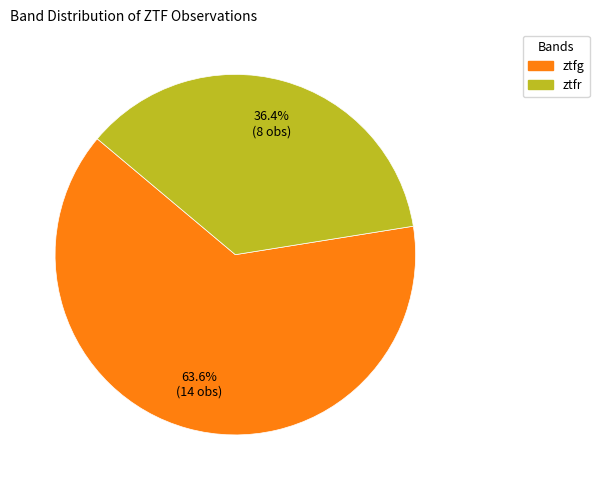

Which slice is the smallest?

ztfr